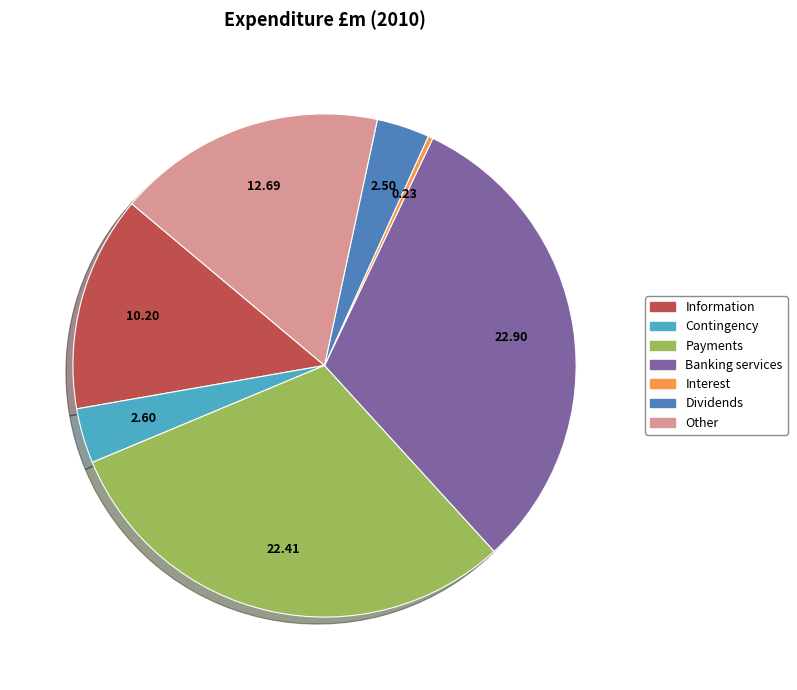

Do Information and Contingency together represent more than half of the pie?

No